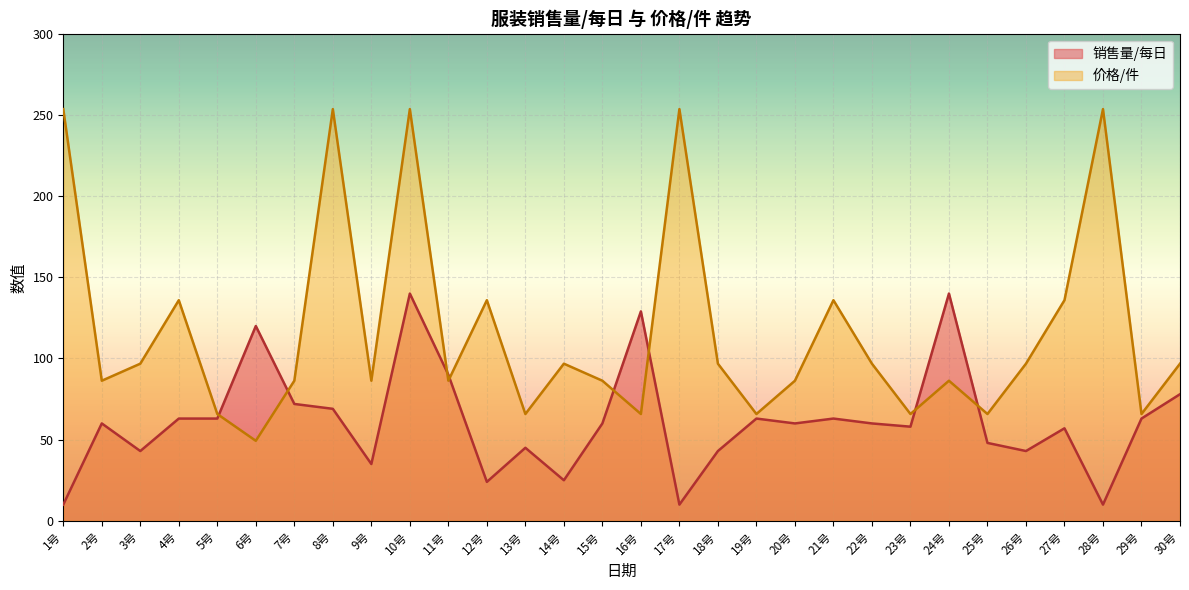

After their last crossing, which series has the higher values: 销售量/每日 or 价格/件?

价格/件